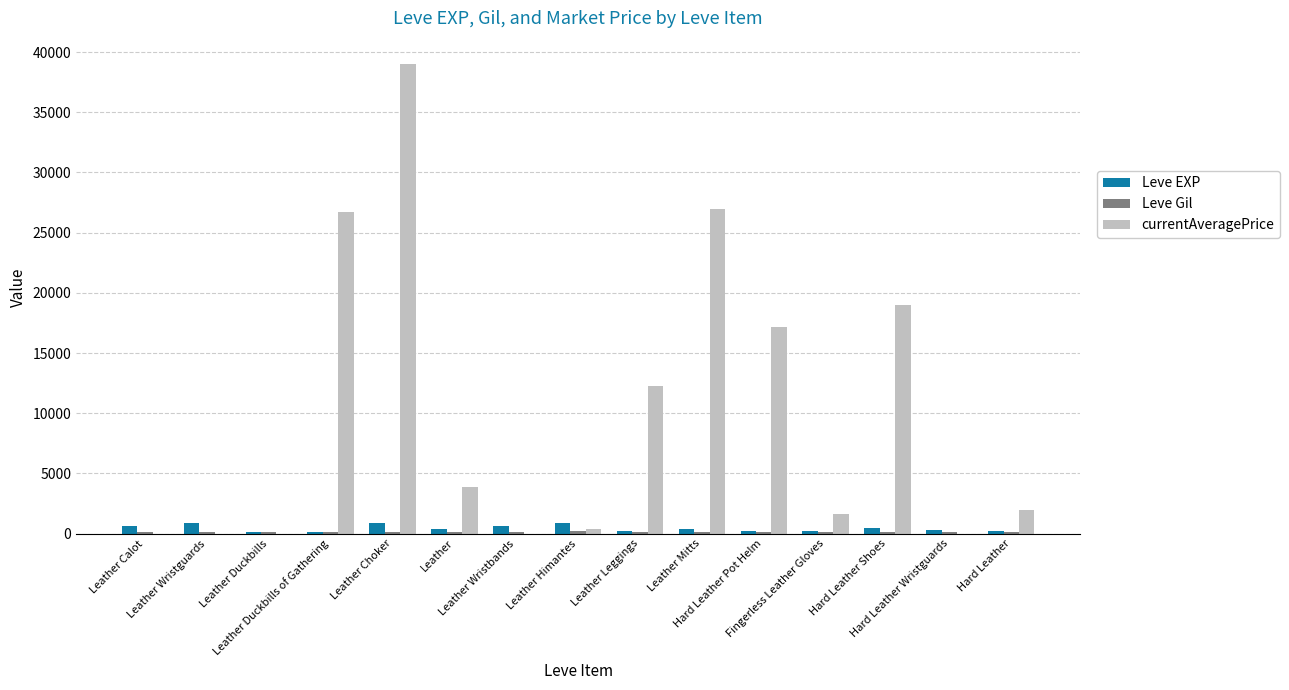

Which series has the largest total across all categories?

currentAveragePrice